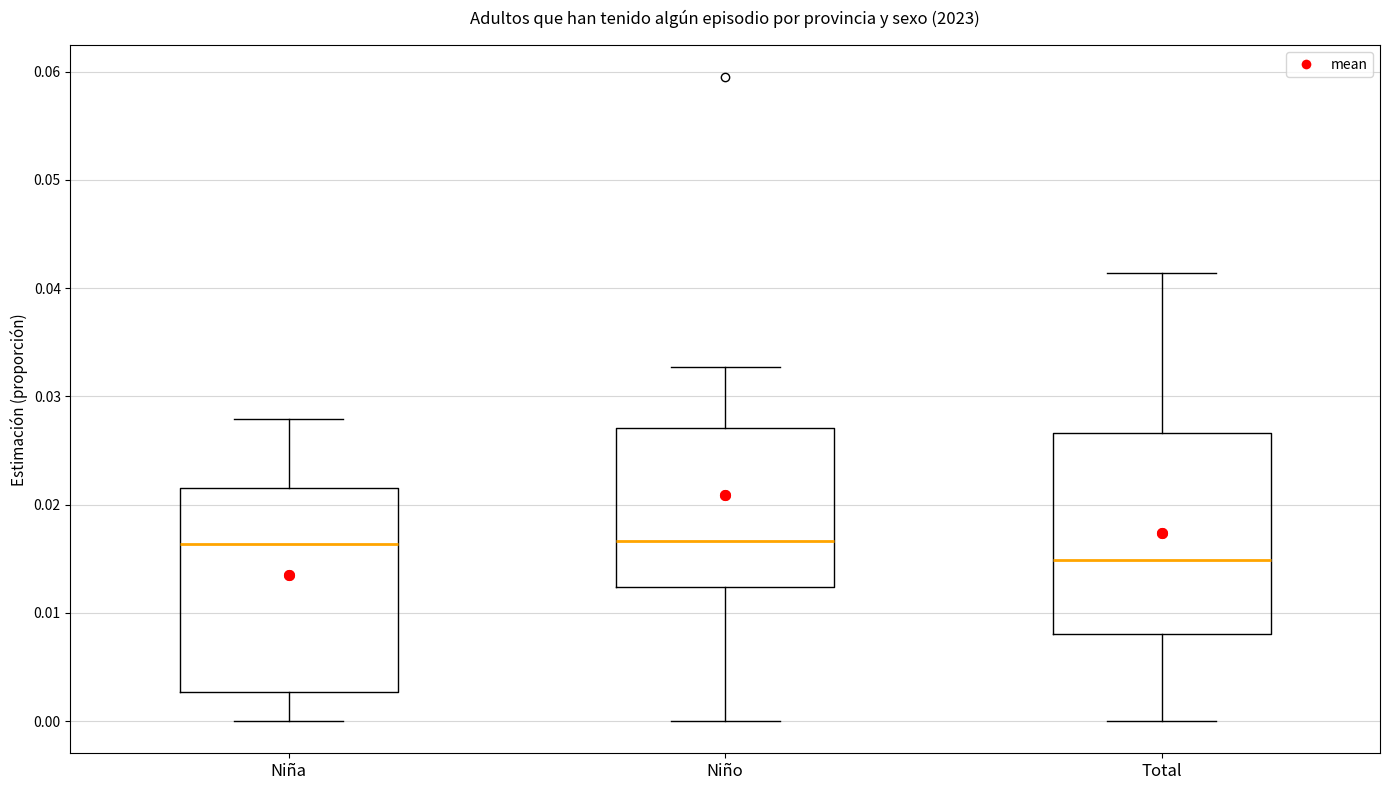

Reading left to right, read every box against the y-axis: the position of its median line, the range the box covers, and the ends of its whiskers. The values are not printed on the chart, so give them approximately, as read against the axis.

Niña: median 0.016, box 0.003 to 0.022, whiskers 0.000 to 0.028
Niño: median 0.017, box 0.012 to 0.027, whiskers 0.000 to 0.033
Total: median 0.015, box 0.008 to 0.027, whiskers 0.000 to 0.041